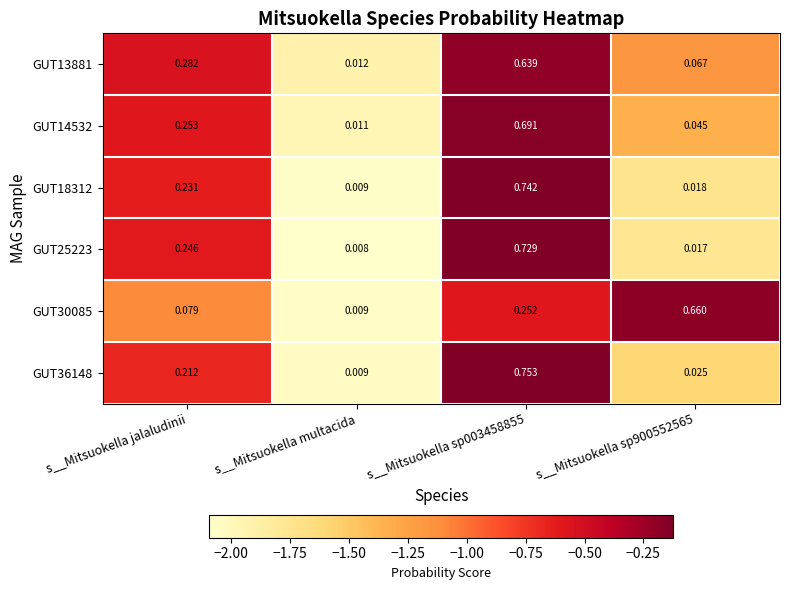

Where is GUT30085 nearest to the value 0?

s__Mitsuokella multacida